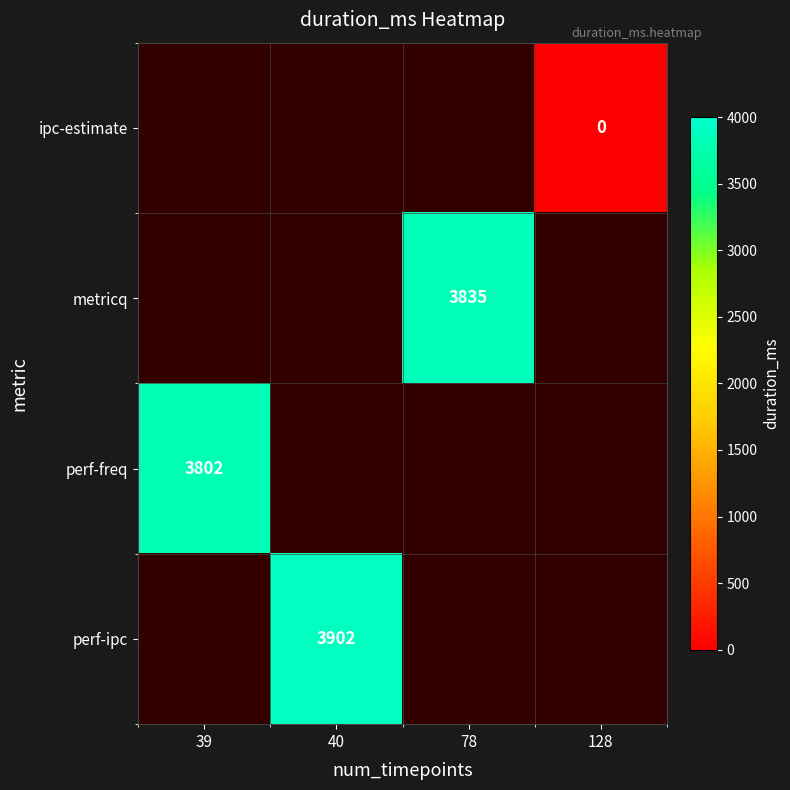

Which label corresponds to the smallest value in the chart?

128